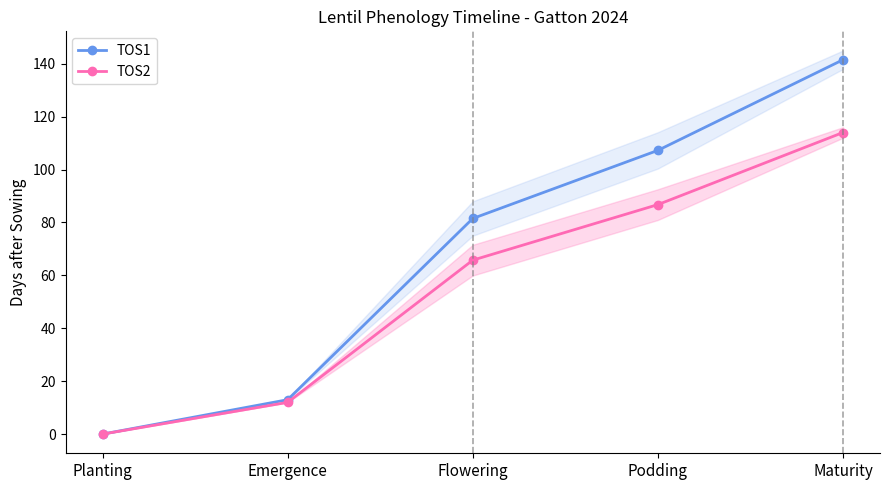

At which label does TOS1 first exceed 81?

Flowering